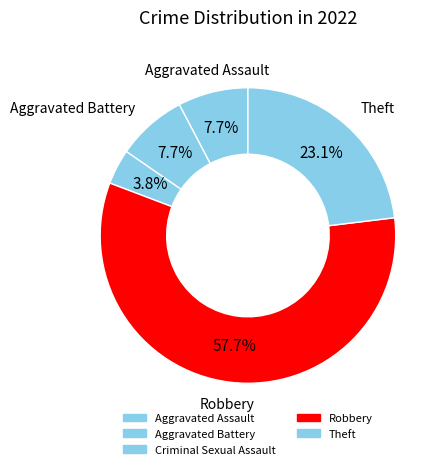

True or false: Robbery accounts for 58% of the total.

True